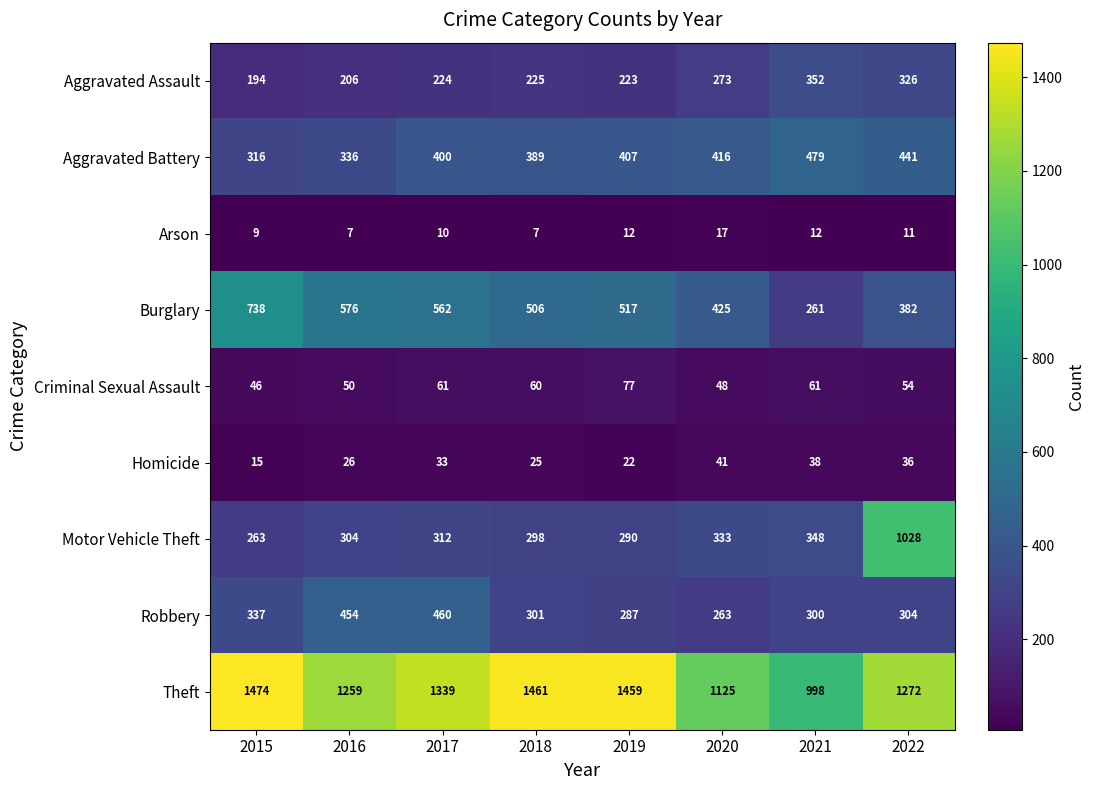

Which series has the largest range (max minus min)?

Motor Vehicle Theft